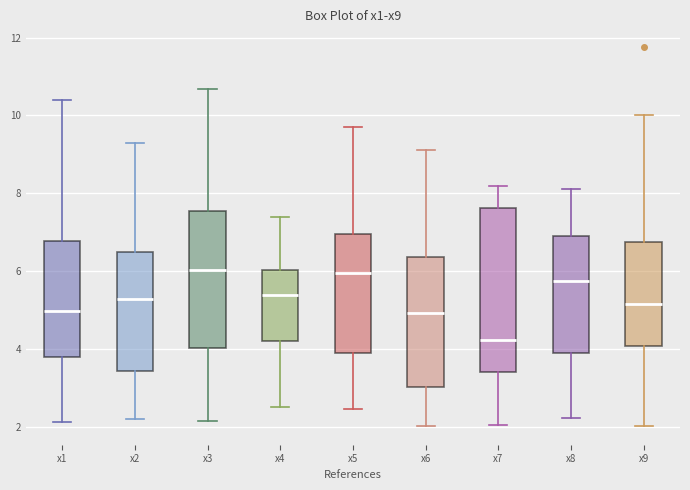

Reading left to right, transcribe this box plot: for each box, give where its median line is, the range the box spans, and where its two whiskers end, as read against the y-axis. The values are not printed on the chart, so give them approximately, as read against the axis.

x1: median 5.0, box 3.8 to 6.8, whiskers 2.2 to 10.4
x2: median 5.2, box 3.4 to 6.4, whiskers 2.2 to 9.2
x3: median 6.0, box 4.0 to 7.6, whiskers 2.2 to 10.6
x4: median 5.4, box 4.2 to 6.0, whiskers 2.4 to 7.4
x5: median 6.0, box 3.8 to 7.0, whiskers 2.4 to 9.8
x6: median 5.0, box 3.0 to 6.4, whiskers 2.0 to 9.2
x7: median 4.2, box 3.4 to 7.6, whiskers 2.0 to 8.2
x8: median 5.8, box 3.8 to 7.0, whiskers 2.2 to 8.2
x9: median 5.2, box 4.0 to 6.8, whiskers 2.0 to 10.0